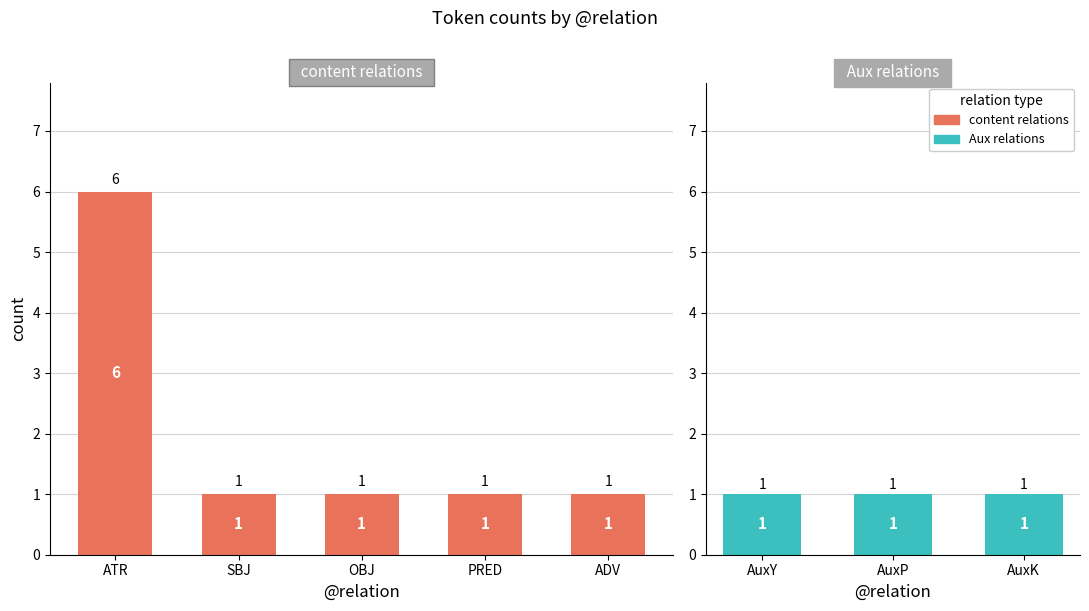

How many data points are above 1?

1